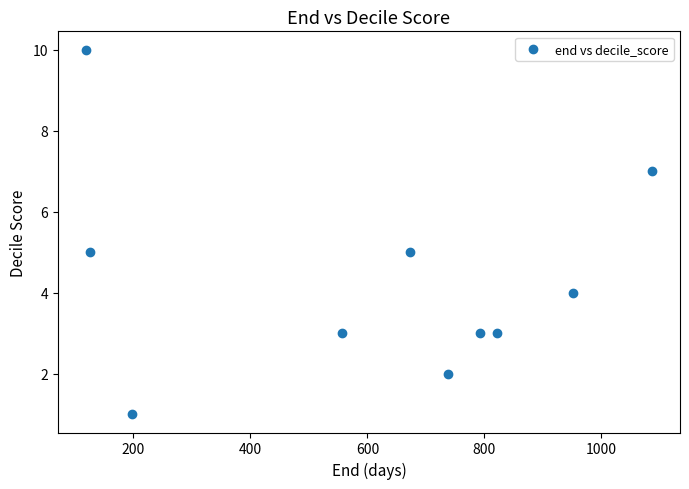

What is the average X value?

606